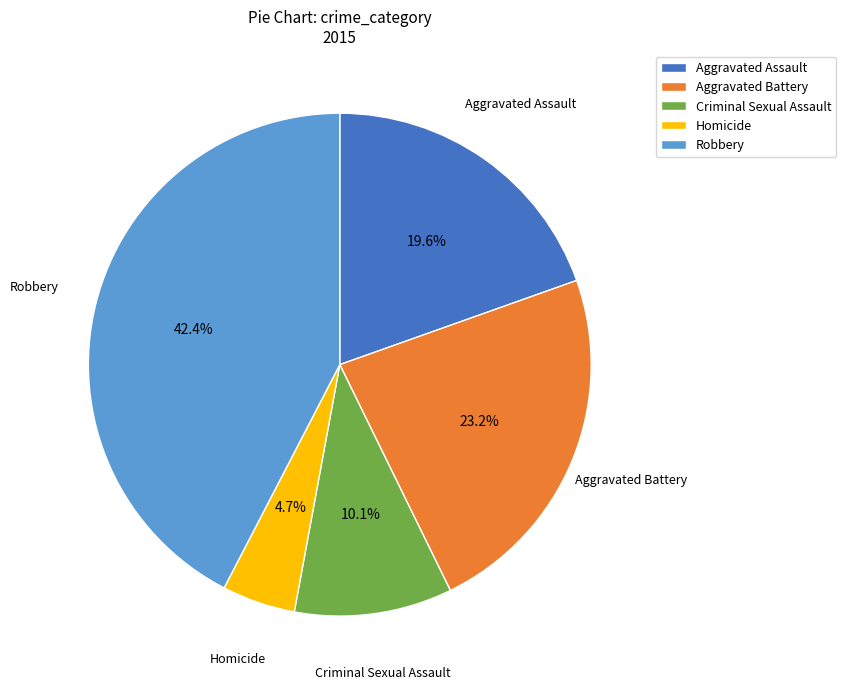

To the nearest percent, what is the difference between the largest and smallest slice percentages?

38%